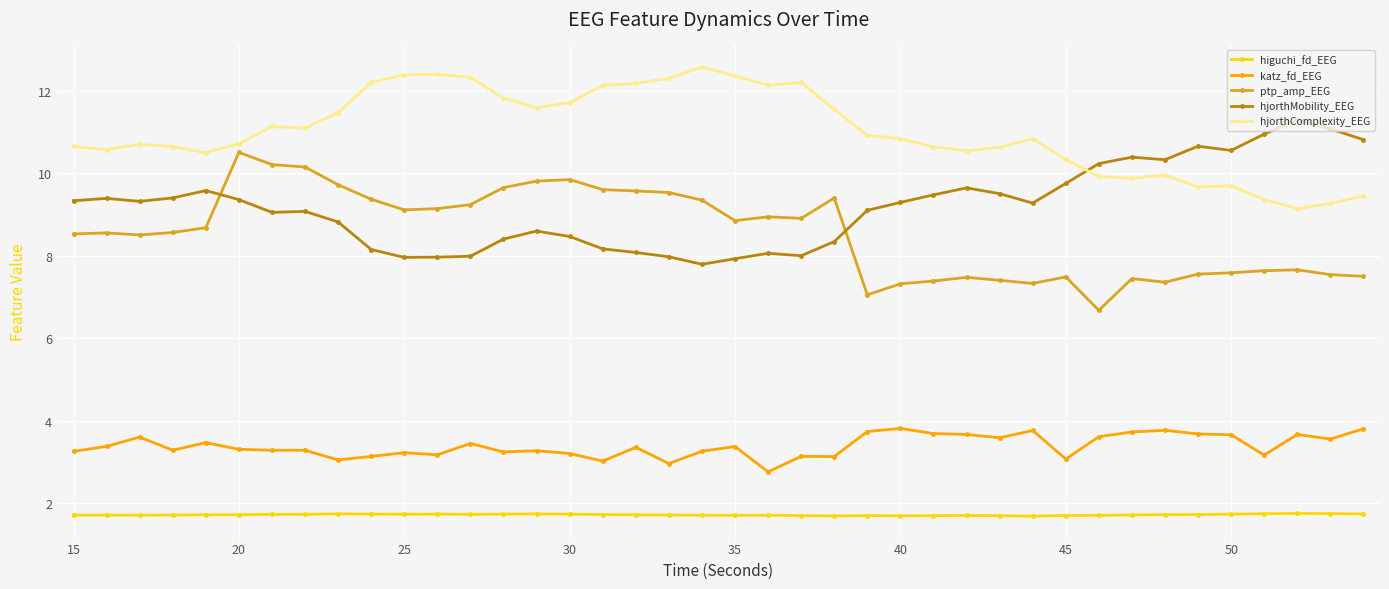

True or false: katz_fd_EEG and hjorthMobility_EEG cross at least once.

False